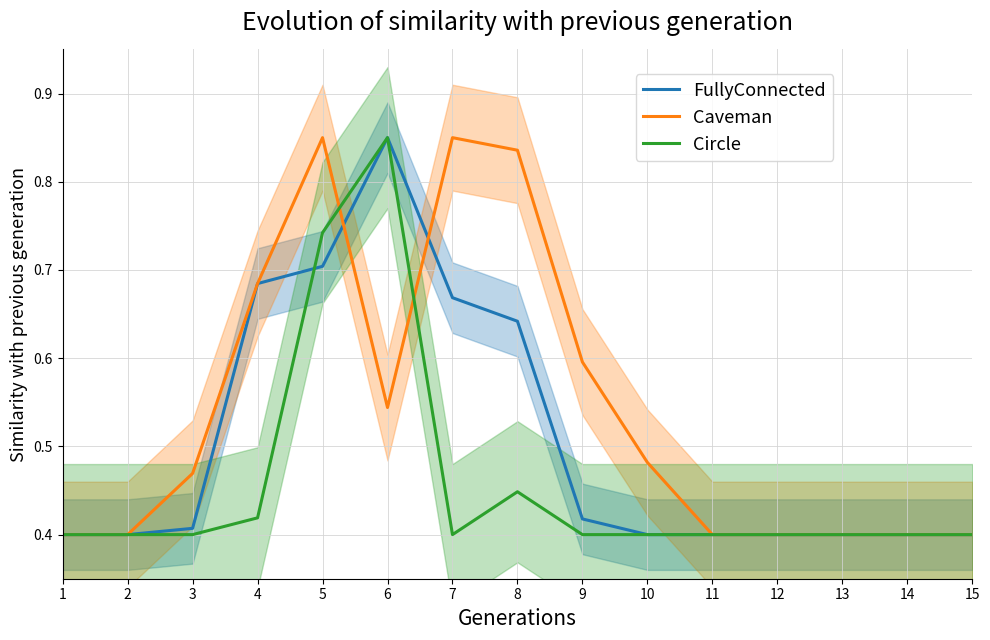

Reading left to right, transcribe all the data shown in this chart.

FullyConnected: 0.4	0.4	0.4	0.7	0.7	0.9	0.7	0.6	0.4	0.4	0.4	0.4	0.4	0.4	0.4
Caveman: 0.4	0.4	0.5	0.7	0.9	0.5	0.9	0.8	0.6	0.5	0.4	0.4	0.4	0.4	0.4
Circle: 0.4	0.4	0.4	0.4	0.7	0.9	0.4	0.4	0.4	0.4	0.4	0.4	0.4	0.4	0.4